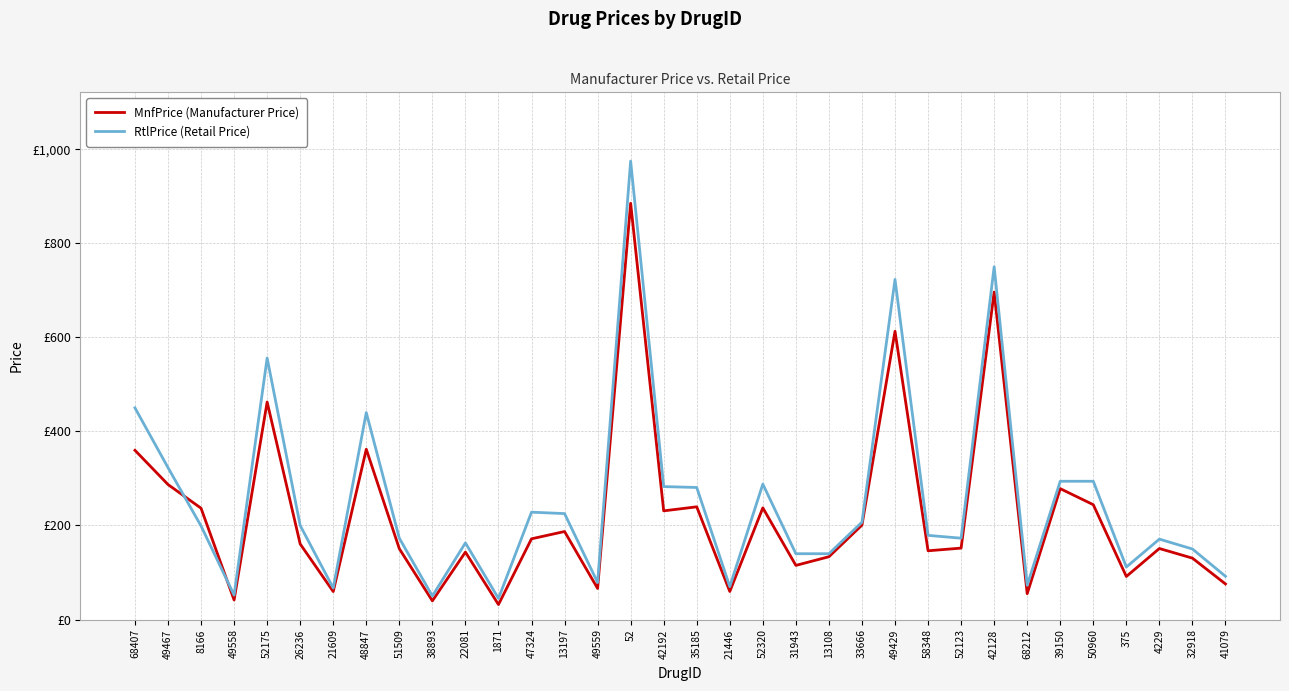

Is the value of MnfPrice (Manufacturer Price) at 38893 greater than the value of RtlPrice (Retail Price) at 68407?

No